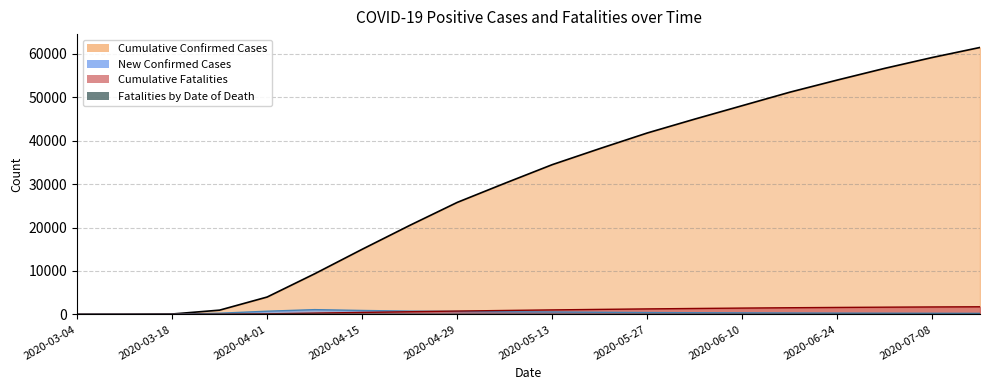

Reading left to right, extract all data points from this chart.

Cumulative Confirmed Cases: 0	18	82	975	3996	9353	15000	20500	25800	30200	34500	38200	41800	45000	48100	51200	54000	56700	59200	61500
New Confirmed Cases: 0	3	19	263	730	1092	900	750	680	600	550	480	420	380	350	320	290	270	250	230
Cumulative Fatalities: 0	0	6	26	122	289	450	610	760	900	1030	1150	1260	1360	1450	1530	1600	1660	1710	1750
Fatalities by Date of Death: 0	0	2	6	21	25	20	18	16	14	13	12	11	10	9	8	7	6	5	5